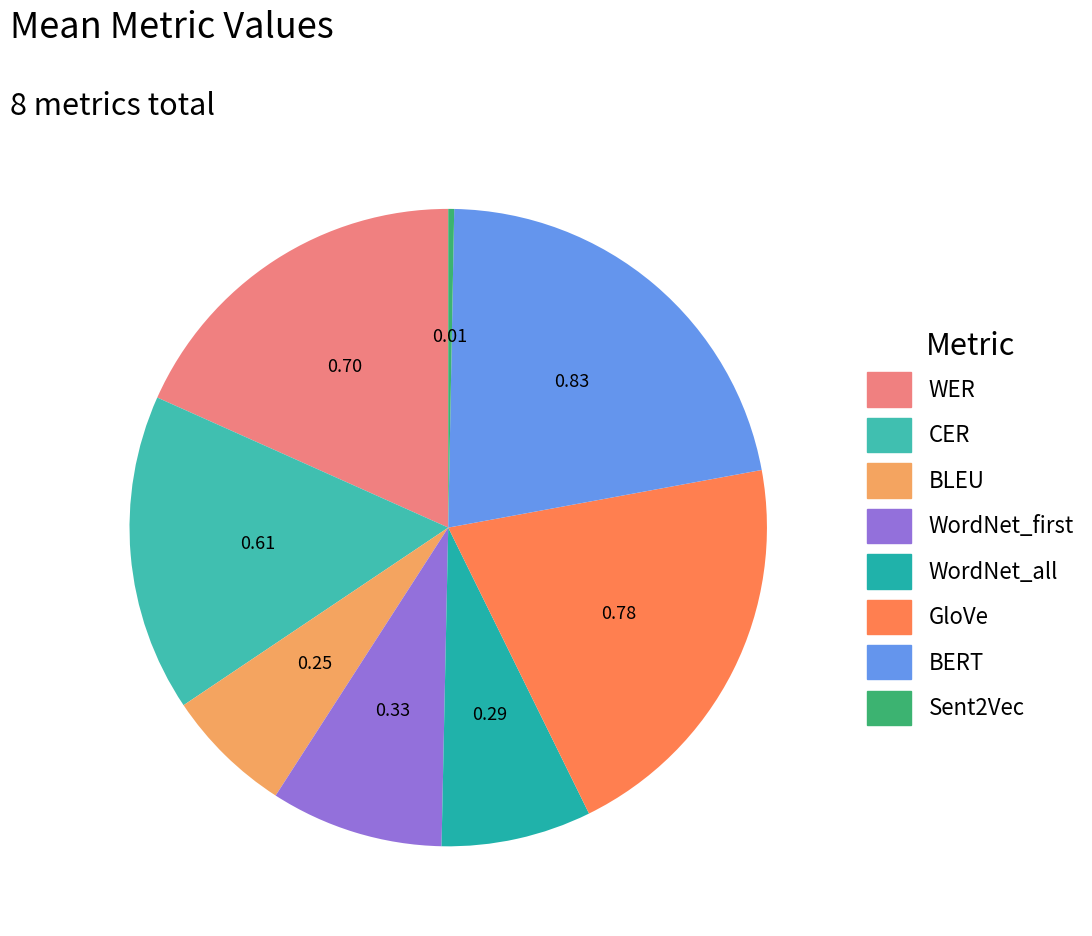

Is it true that BERT is 12% of the pie?

False